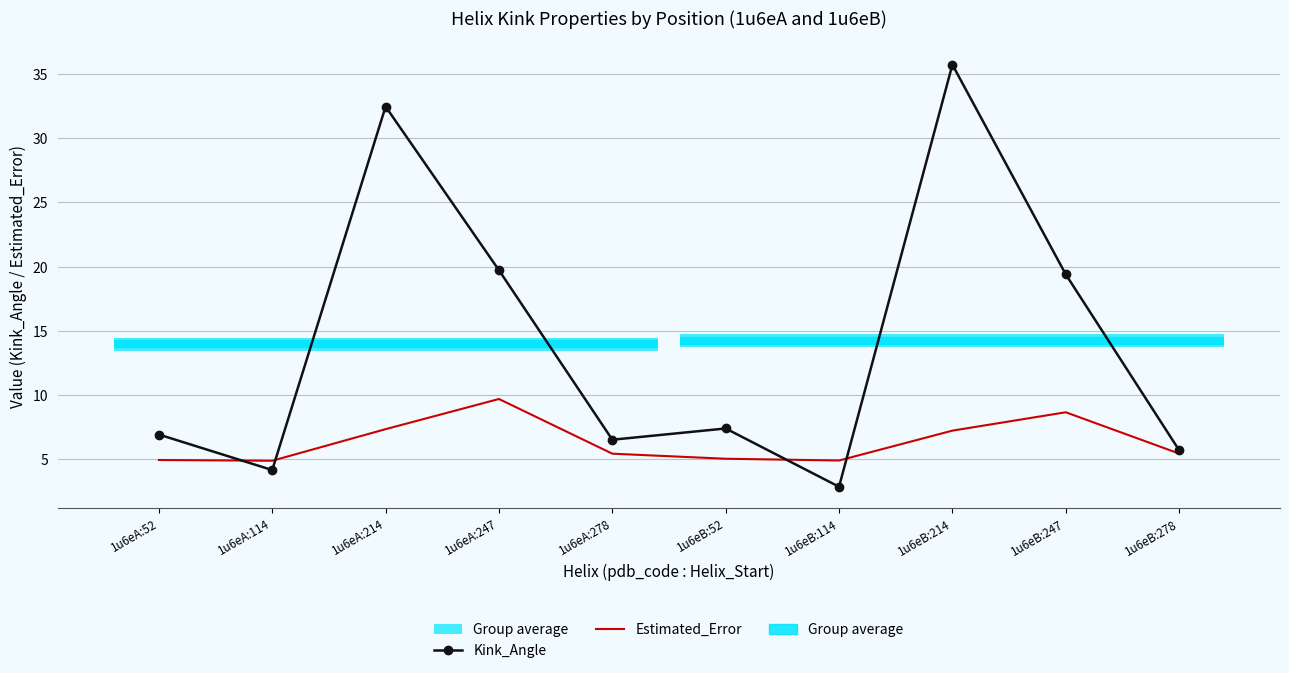

What is the label of the 4th point from the right?

1u6eB:114